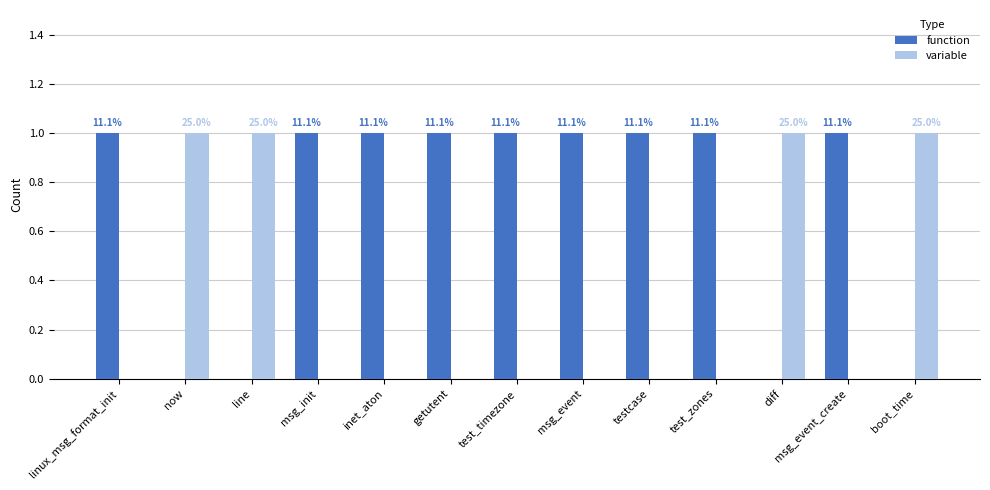

What is the label of the 2nd bar from the right?

msg_event_create